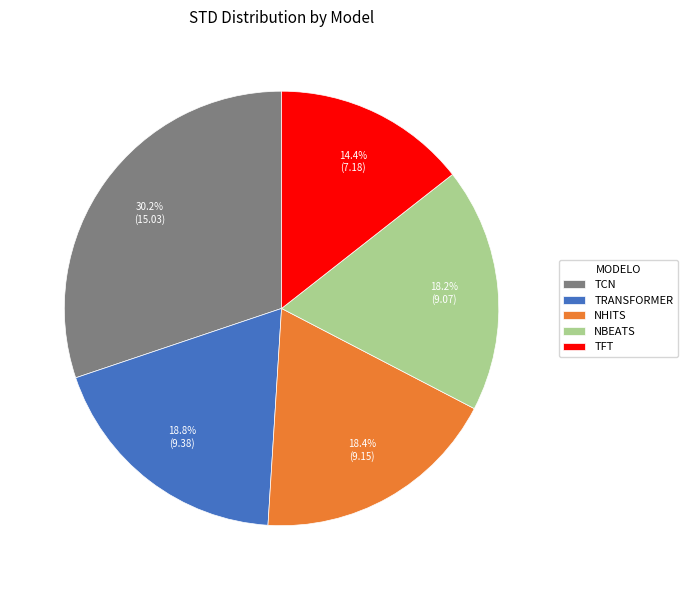

To the nearest percent, what is the average slice percentage?

20%